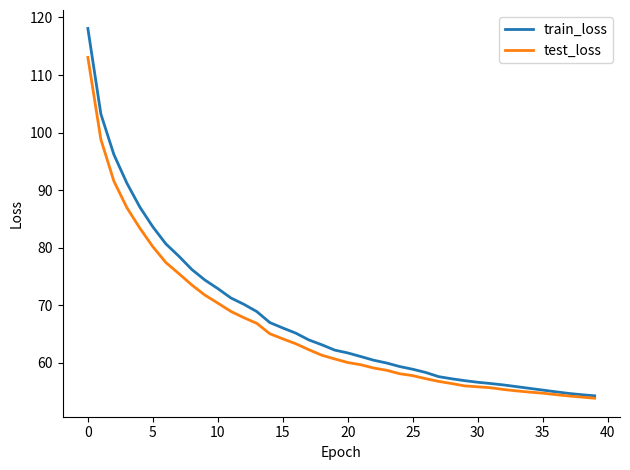

Which series has the widest spread of values?

train_loss